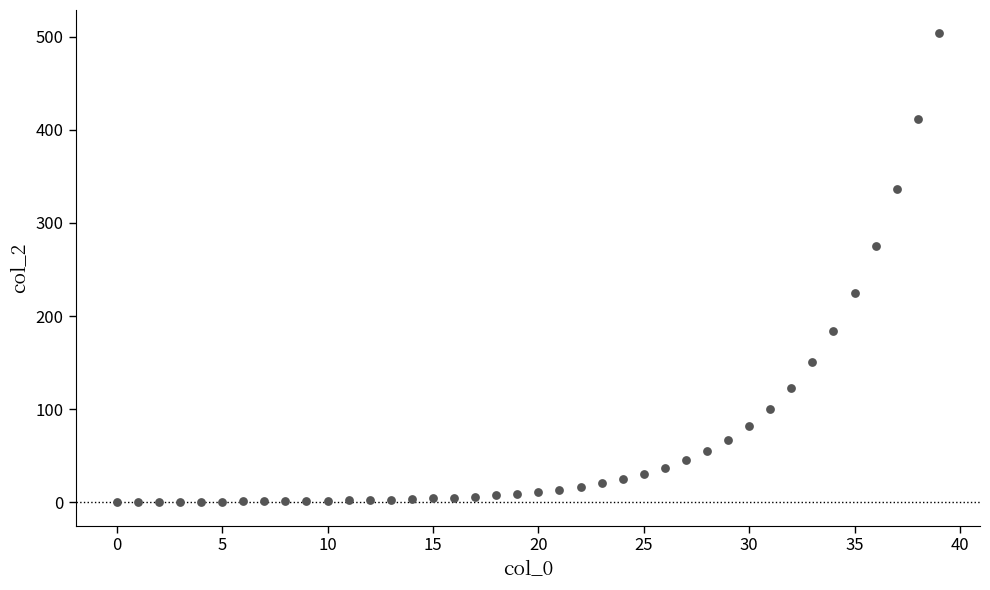

What is the range of Y values (max minus min)?

503.7